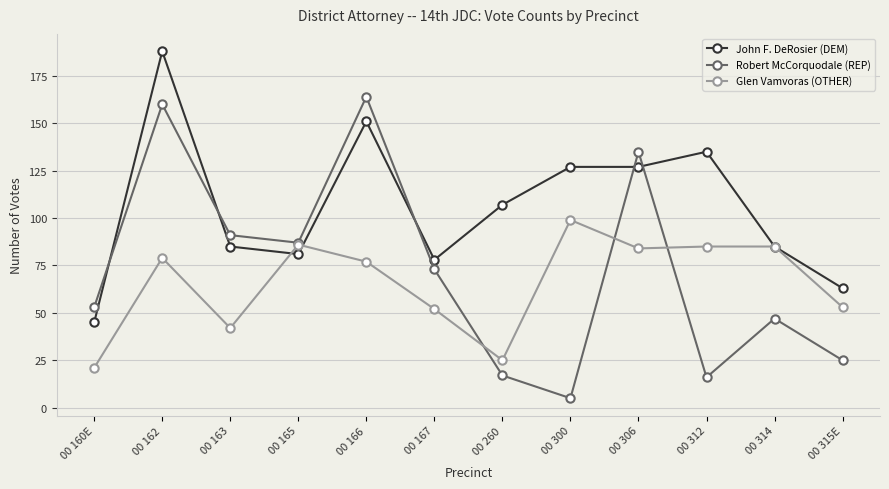

What is the value of the Robert McCorquodale (REP) point at the 6th from the left?

73